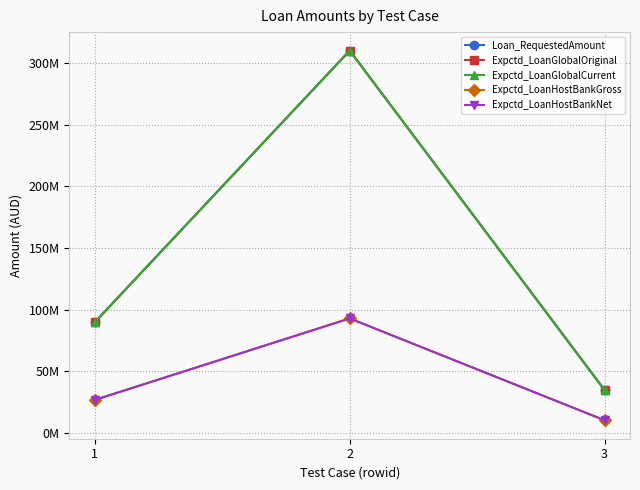

Rank the categories by Loan_RequestedAmount value from lowest to highest.

3, 1, 2